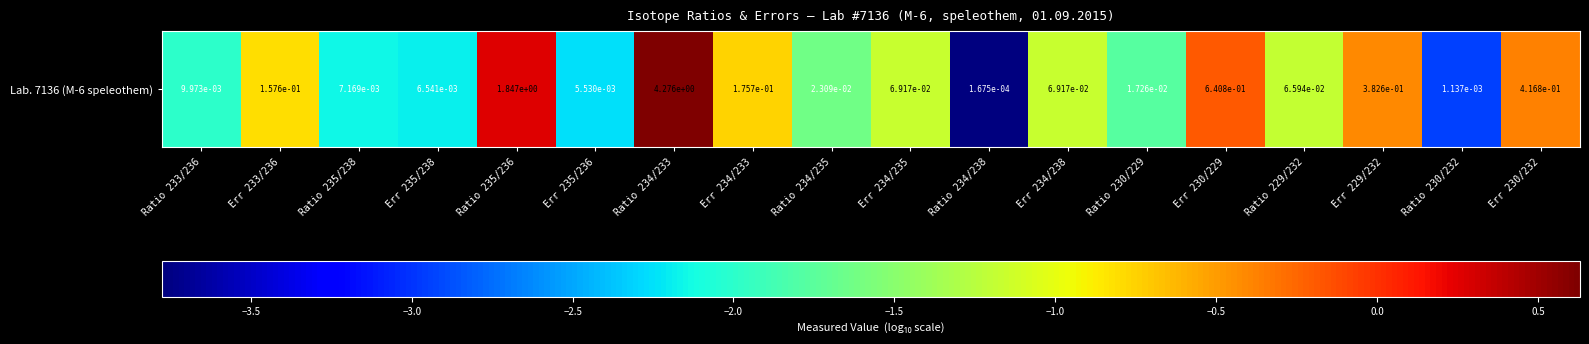

What is the average value?

-1.3